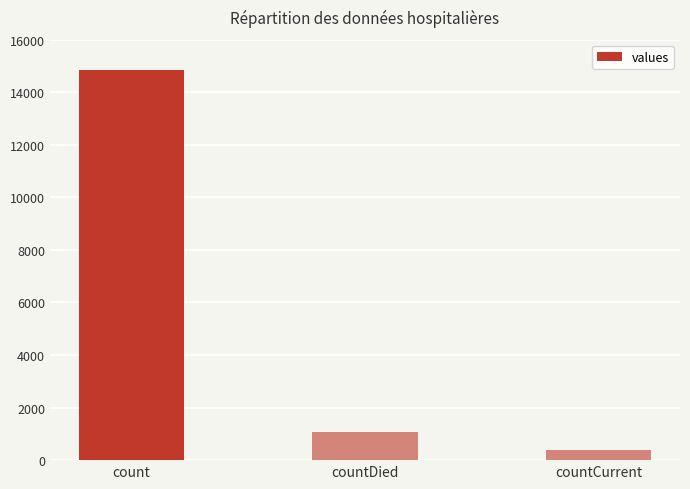

What position from the right is countCurrent?

1